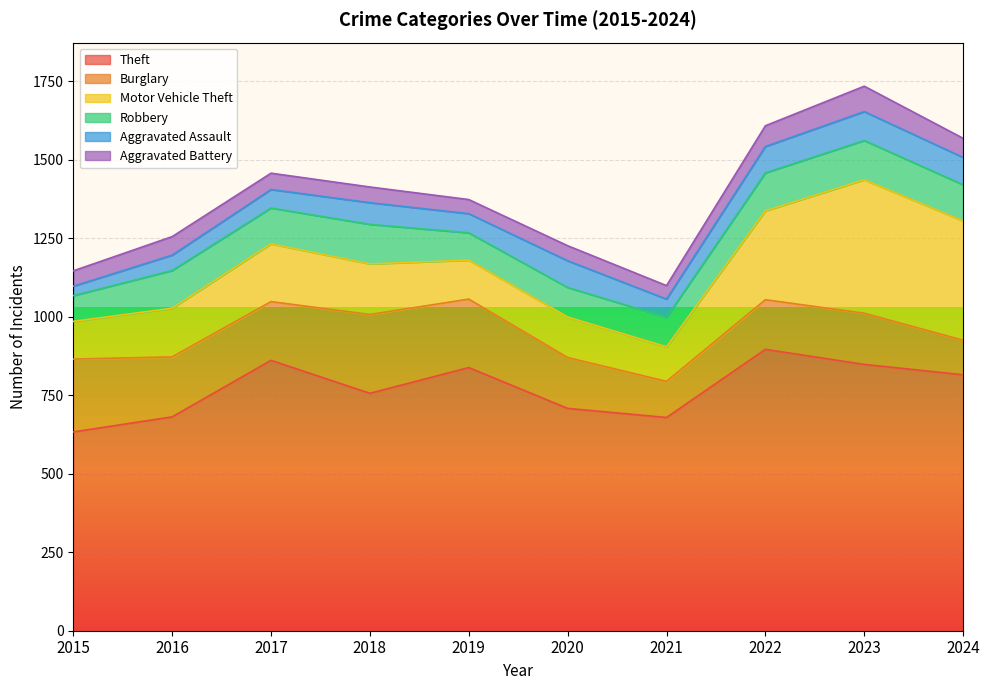

What is the difference between the second highest and minimum values in the Robbery series?

43